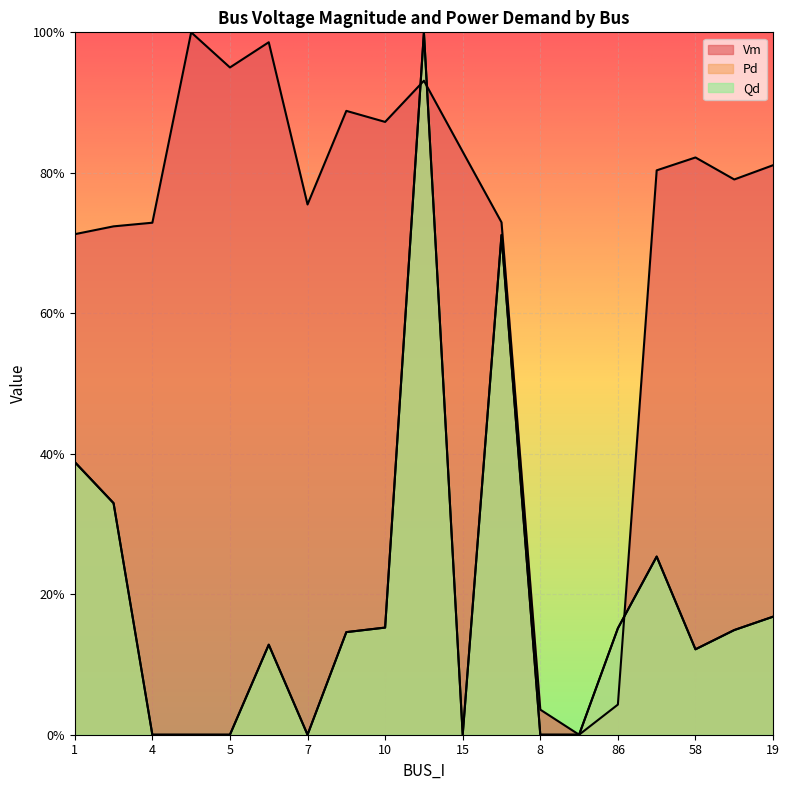

Which series has the largest range (max minus min)?

Pd